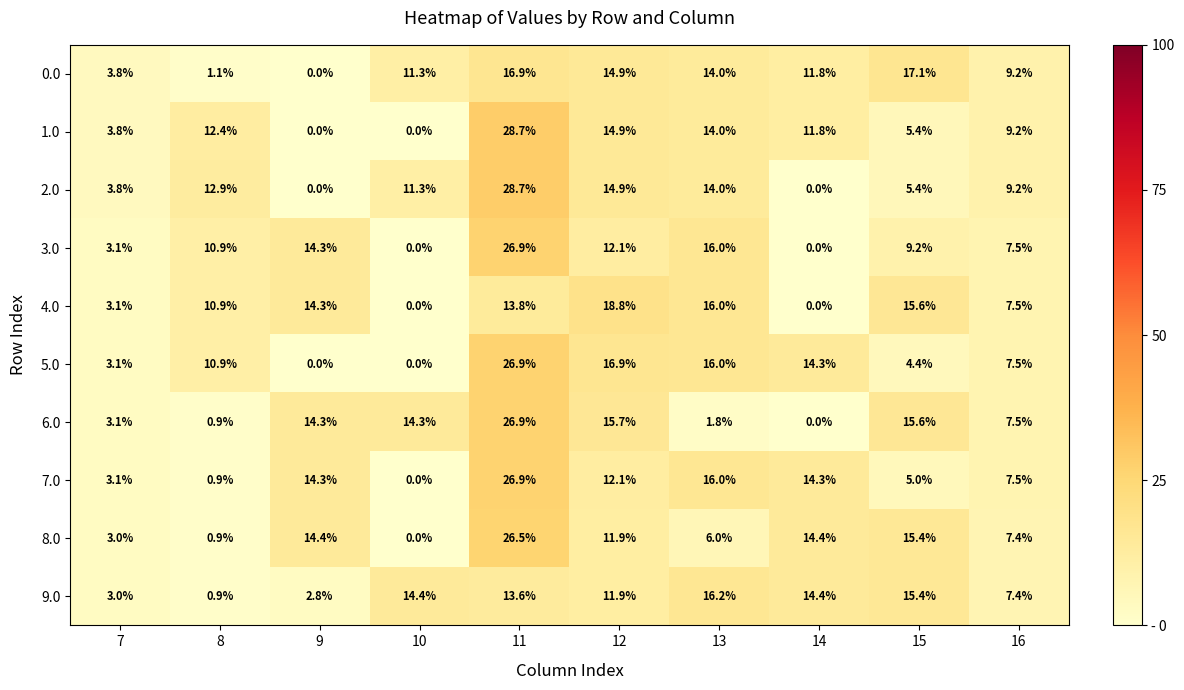

At which label does 5.0 first exceed 10?

8